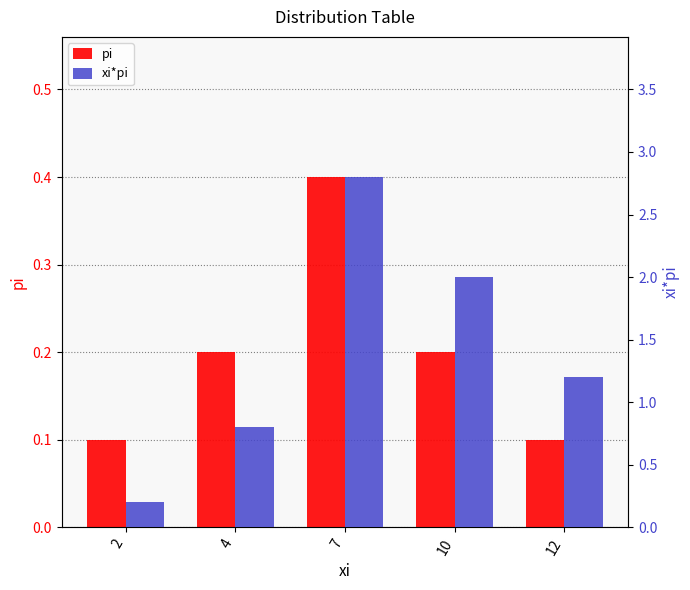

Reading left to right, extract all data points from this chart.

pi: 2=0.1	4=0.2	7=0.4	10=0.2	12=0.1
xi*pi: 2=0.2	4=0.8	7=2.8	10=2.0	12=1.2